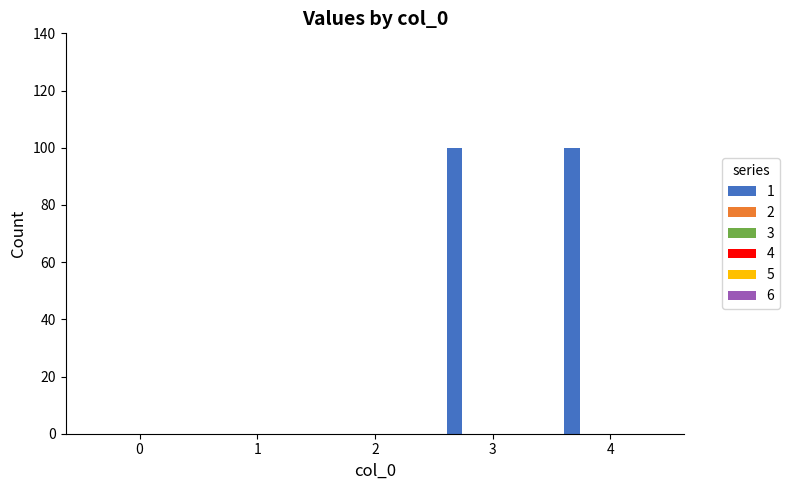

How many distinct data groups are displayed?

1